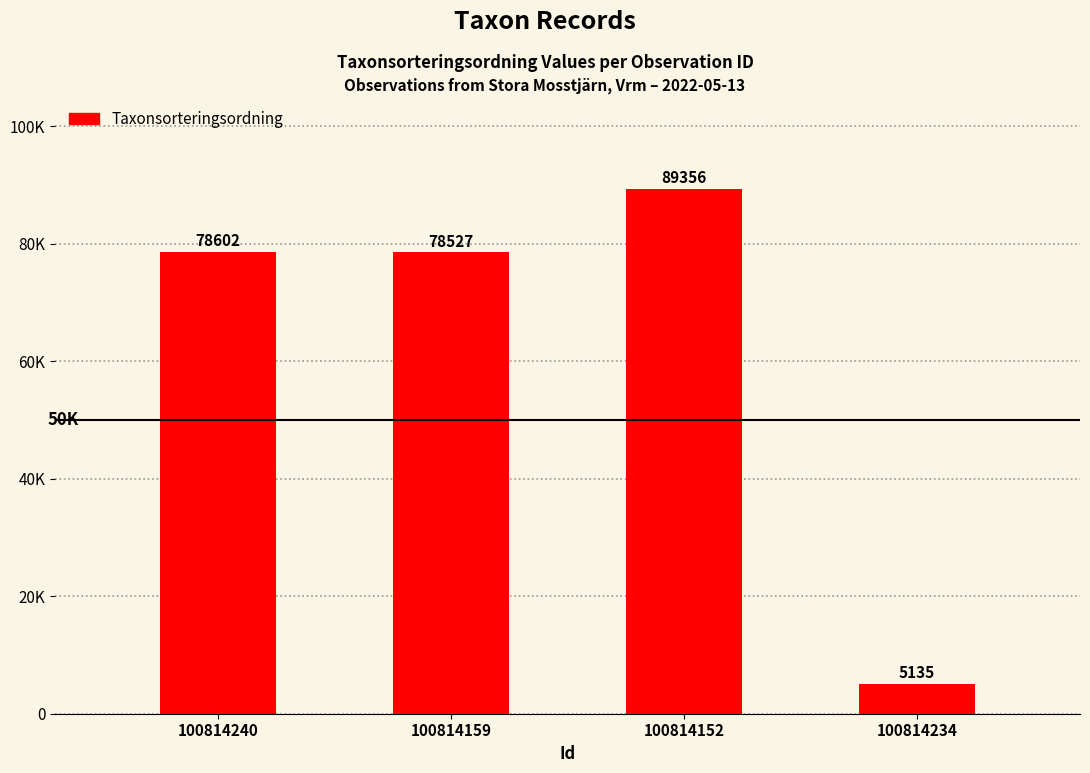

At which category does the chart reach its peak across all series?

100814152